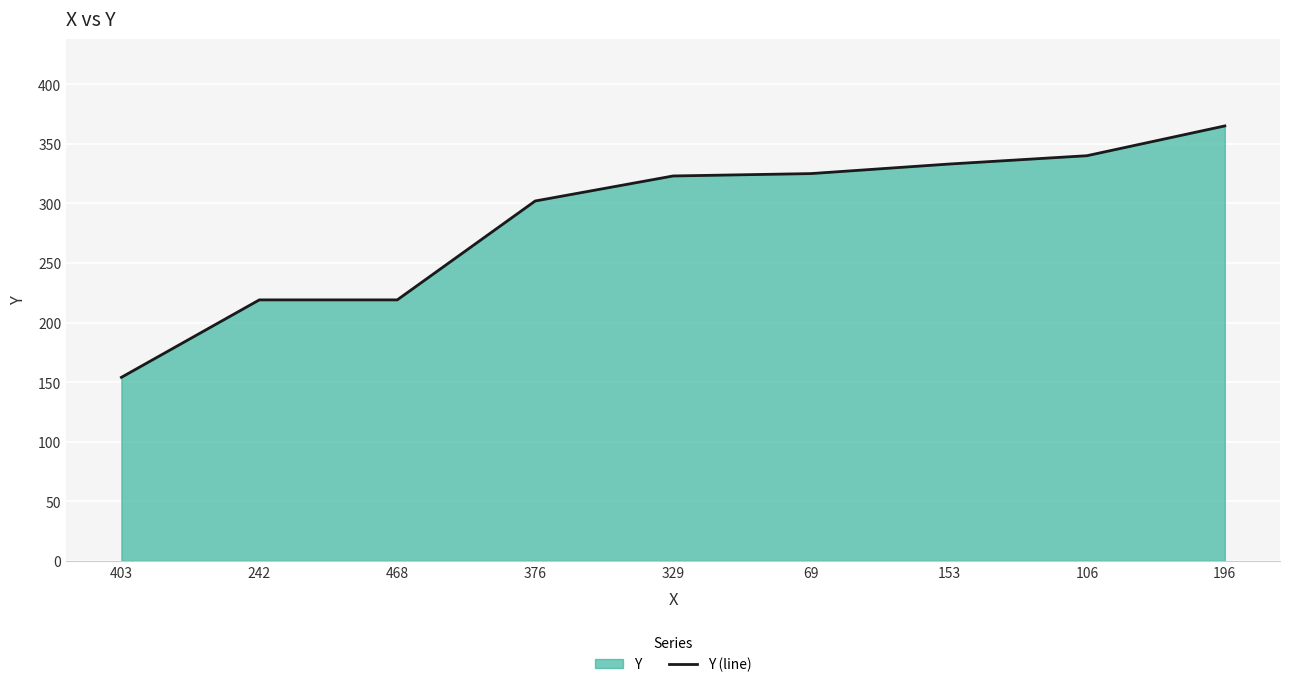

Reading right to left, list all the values displayed in this chart.

365	340	333	325	323	302	219	219	154